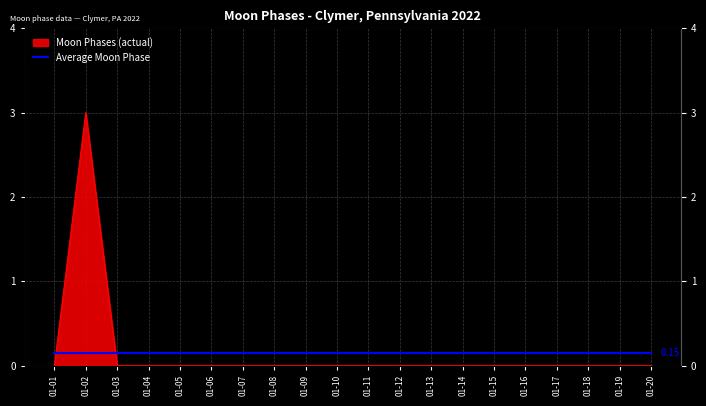

List the labels in order of value, smallest first.

2022-01-01, 2022-01-03, 2022-01-04, 2022-01-05, 2022-01-06, 2022-01-07, 2022-01-08, 2022-01-09, 2022-01-10, 2022-01-11, 2022-01-12, 2022-01-13, 2022-01-14, 2022-01-15, 2022-01-16, 2022-01-17, 2022-01-18, 2022-01-19, 2022-01-20, 2022-01-02